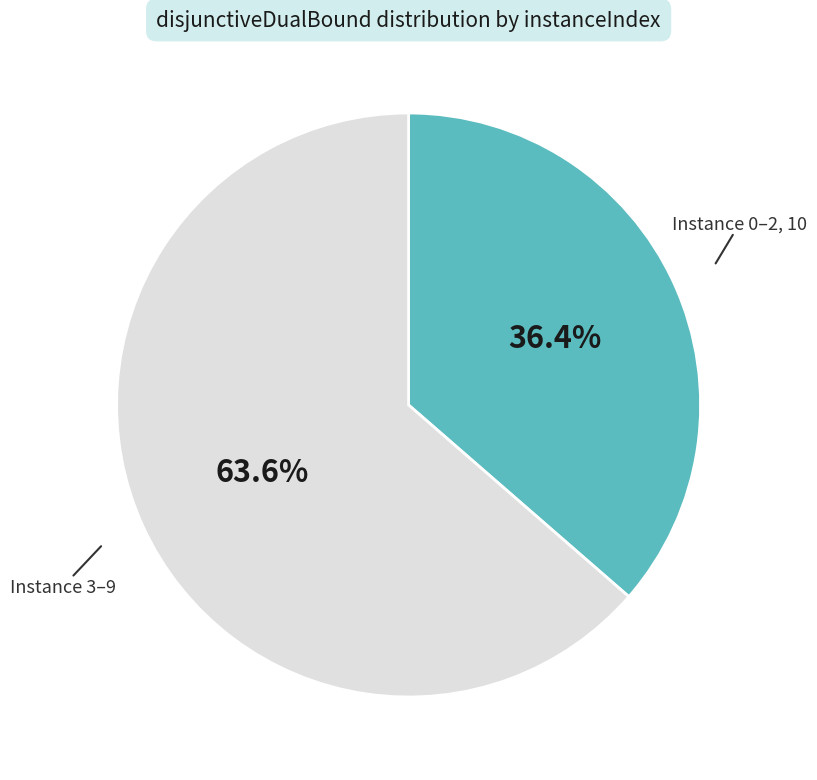

Is there a majority slice in this chart?

Yes